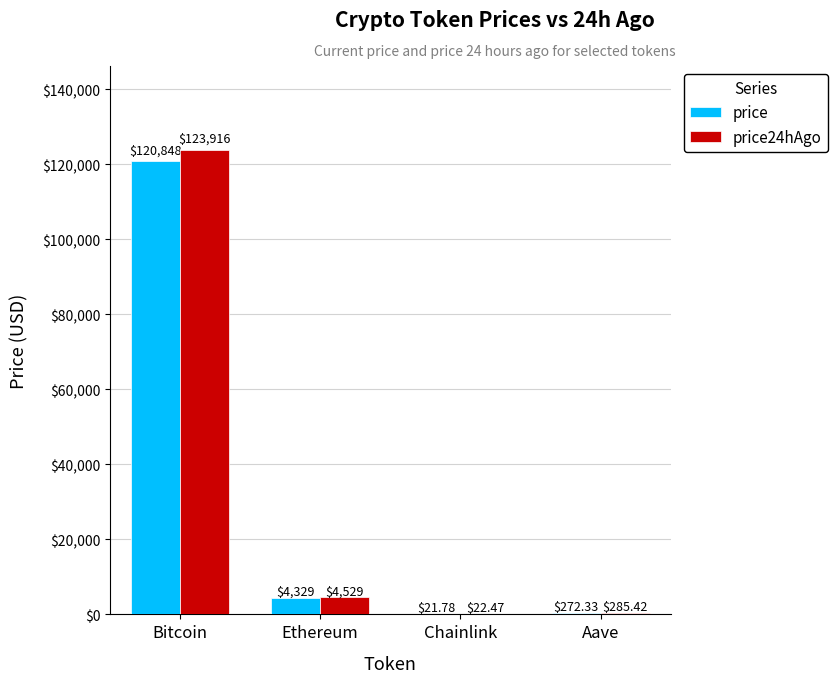

Which series has the widest spread of values?

price24hAgo